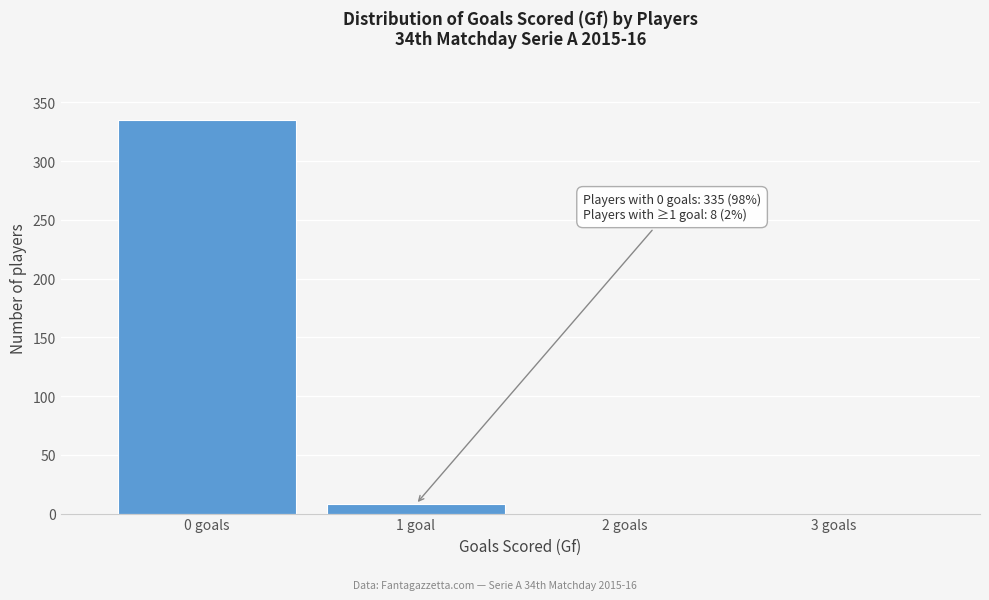

Reading left to right, list all the values displayed in this chart.

0 goals=335	1 goal=8	2 goals=0	3 goals=0